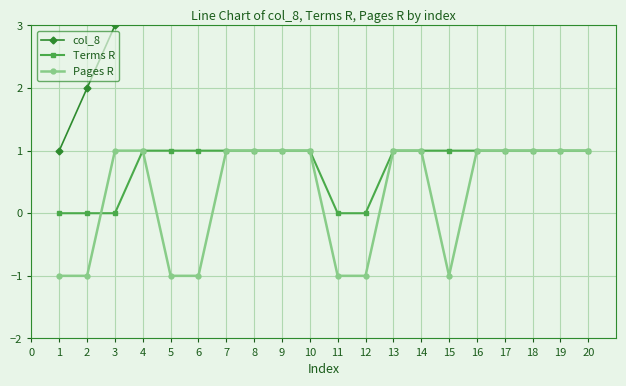

True or false: Terms R has a value of 1 at 18.

True